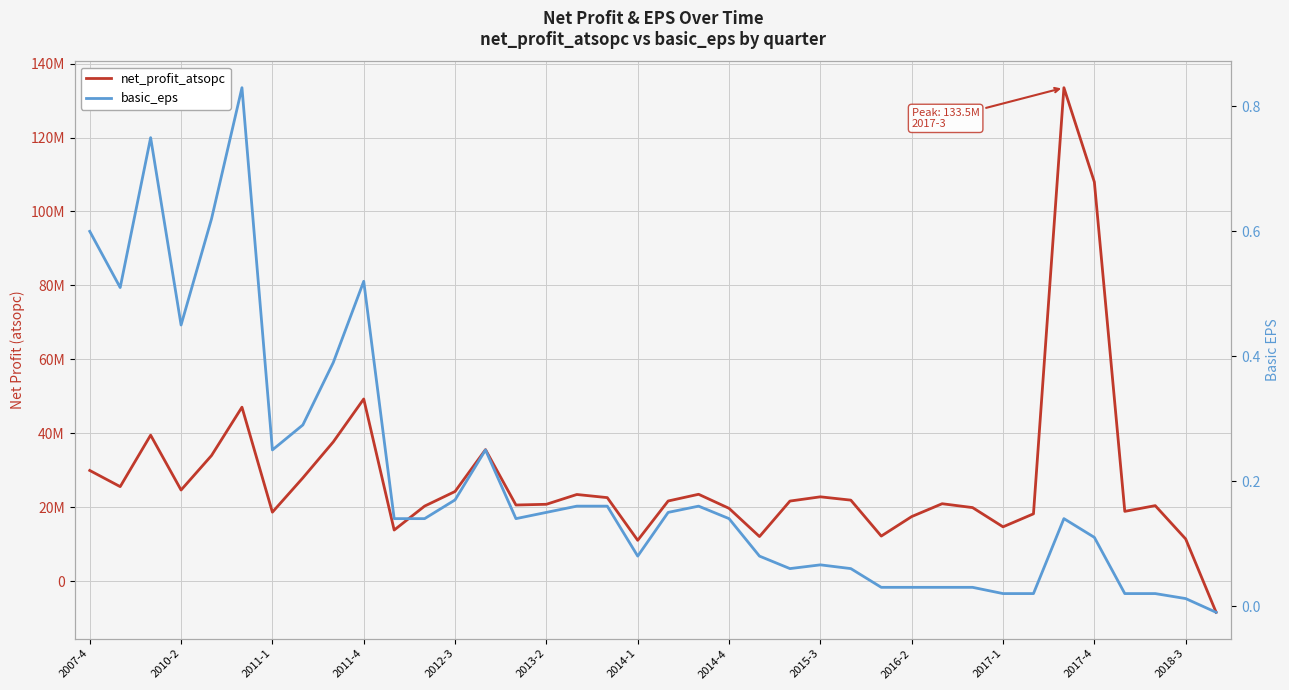

Which series has the widest spread of values?

net_profit_atsopc